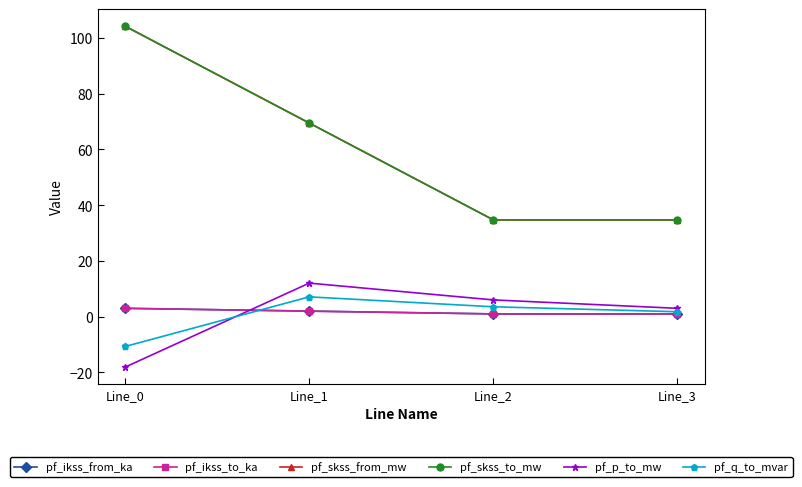

Does the chart have visible grid lines?

No